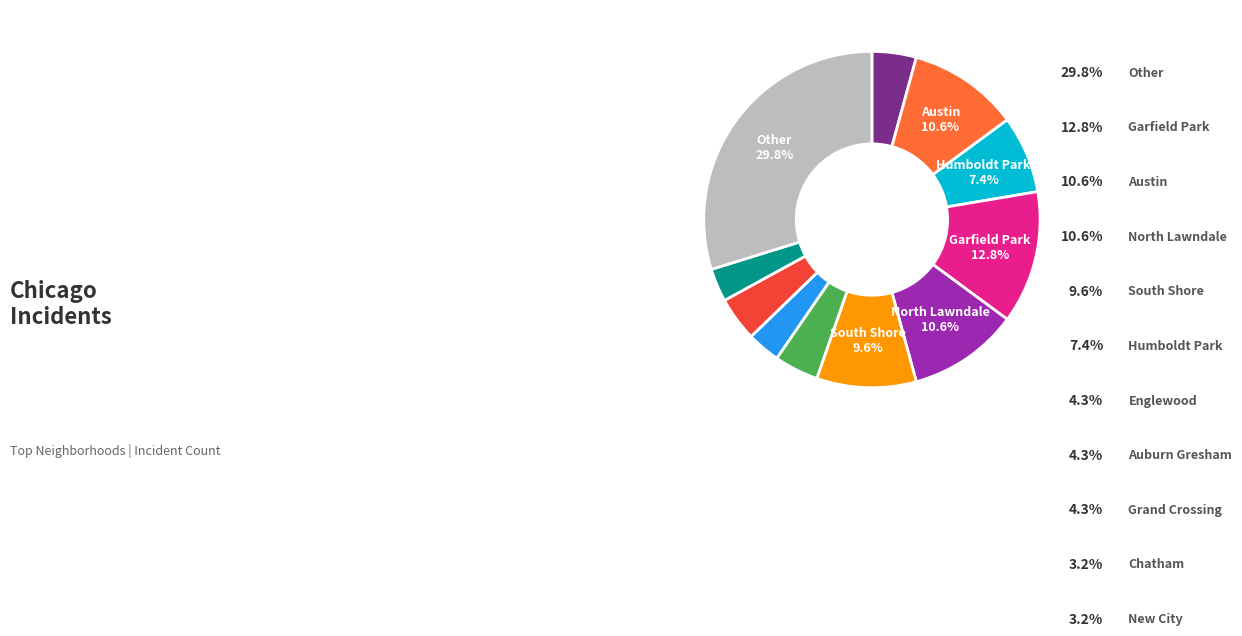

Is there a majority slice in this chart?

No